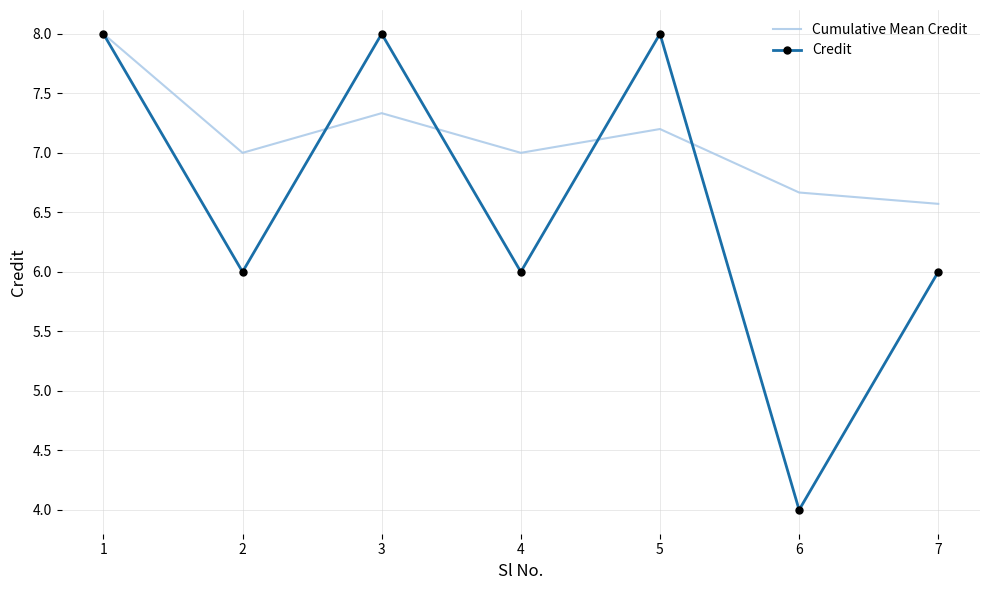

What are all the series names shown in the legend?

Cumulative Mean Credit, Credit